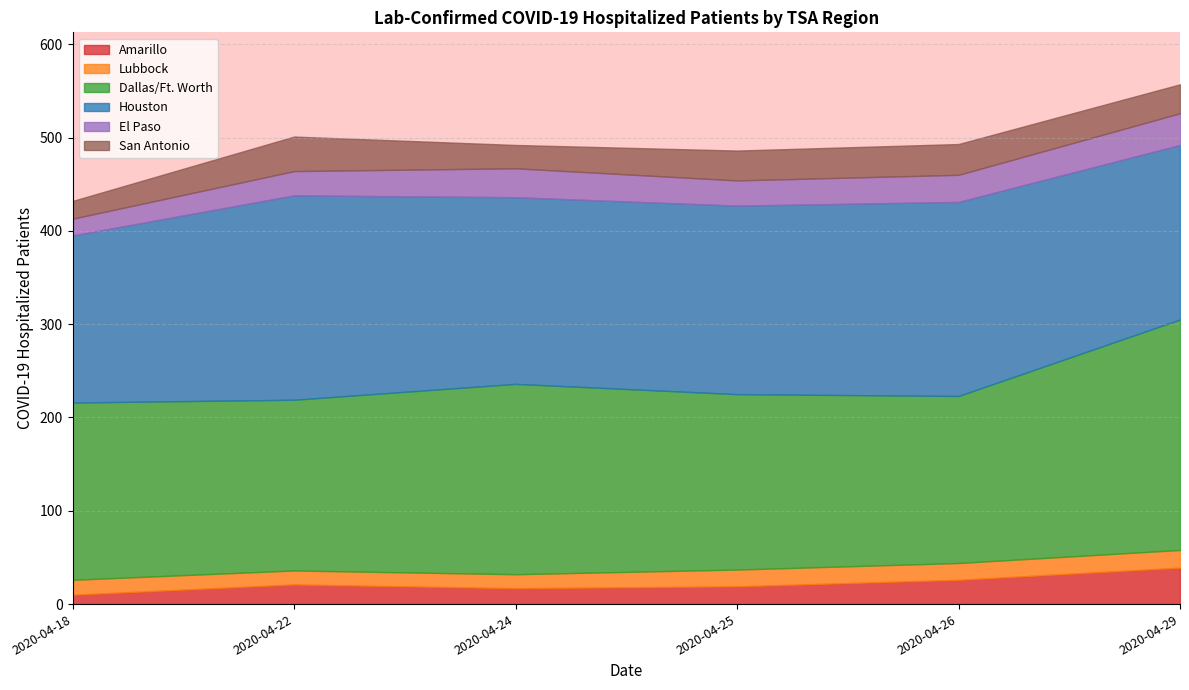

After their last crossing, which series has the higher values: Lubbock or Amarillo?

Amarillo